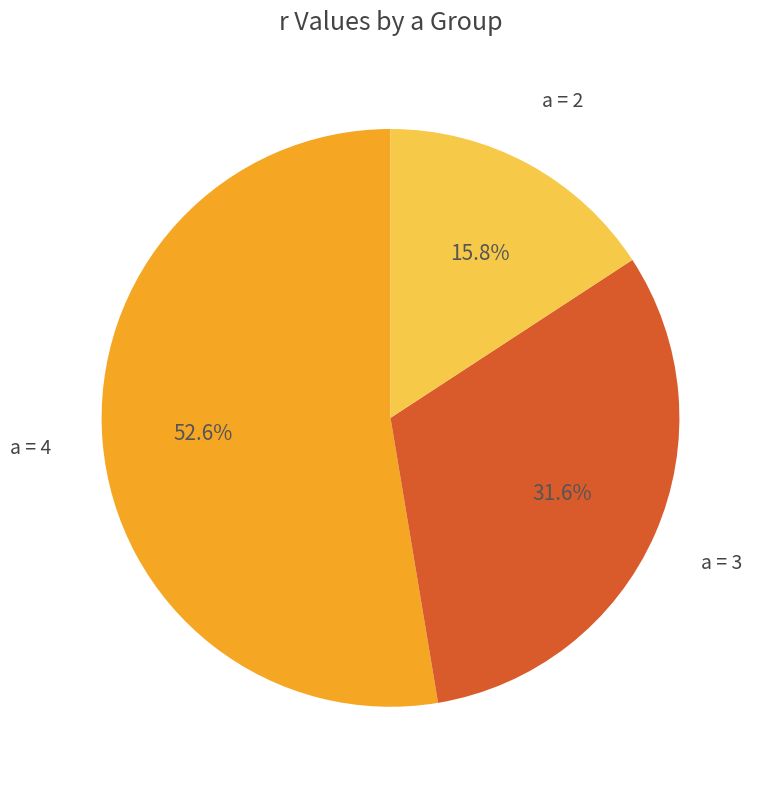

Which has a higher value, a = 4 or a = 2?

a = 4